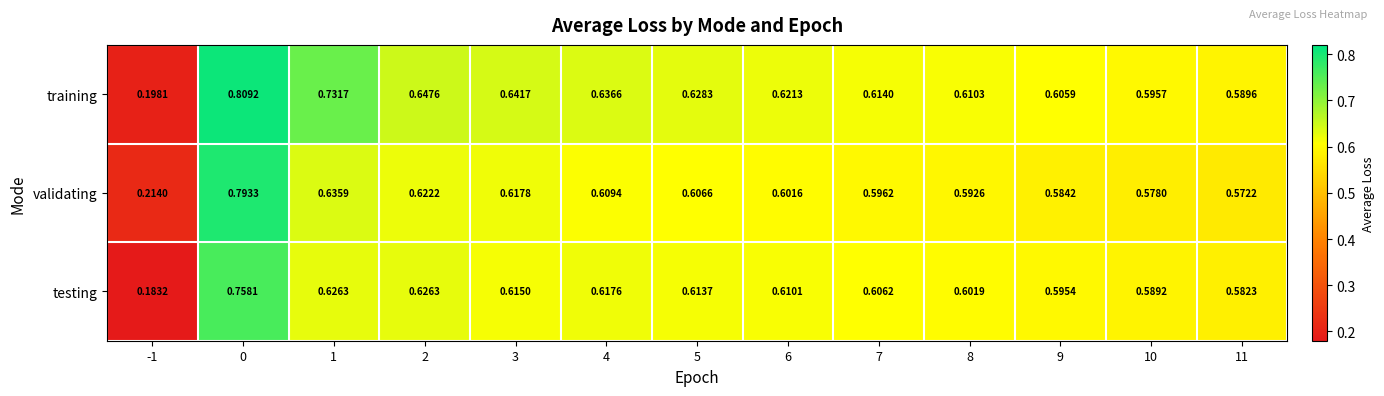

Between 3 and 9, which series saw the biggest shift?

training